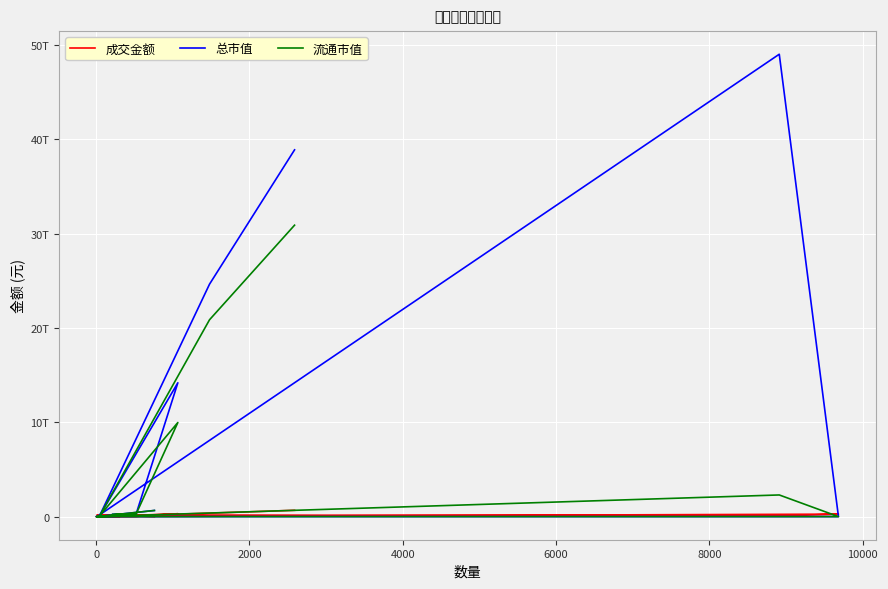

What is the value of the 总市值 point at the 6th from the left?

245965910112.7